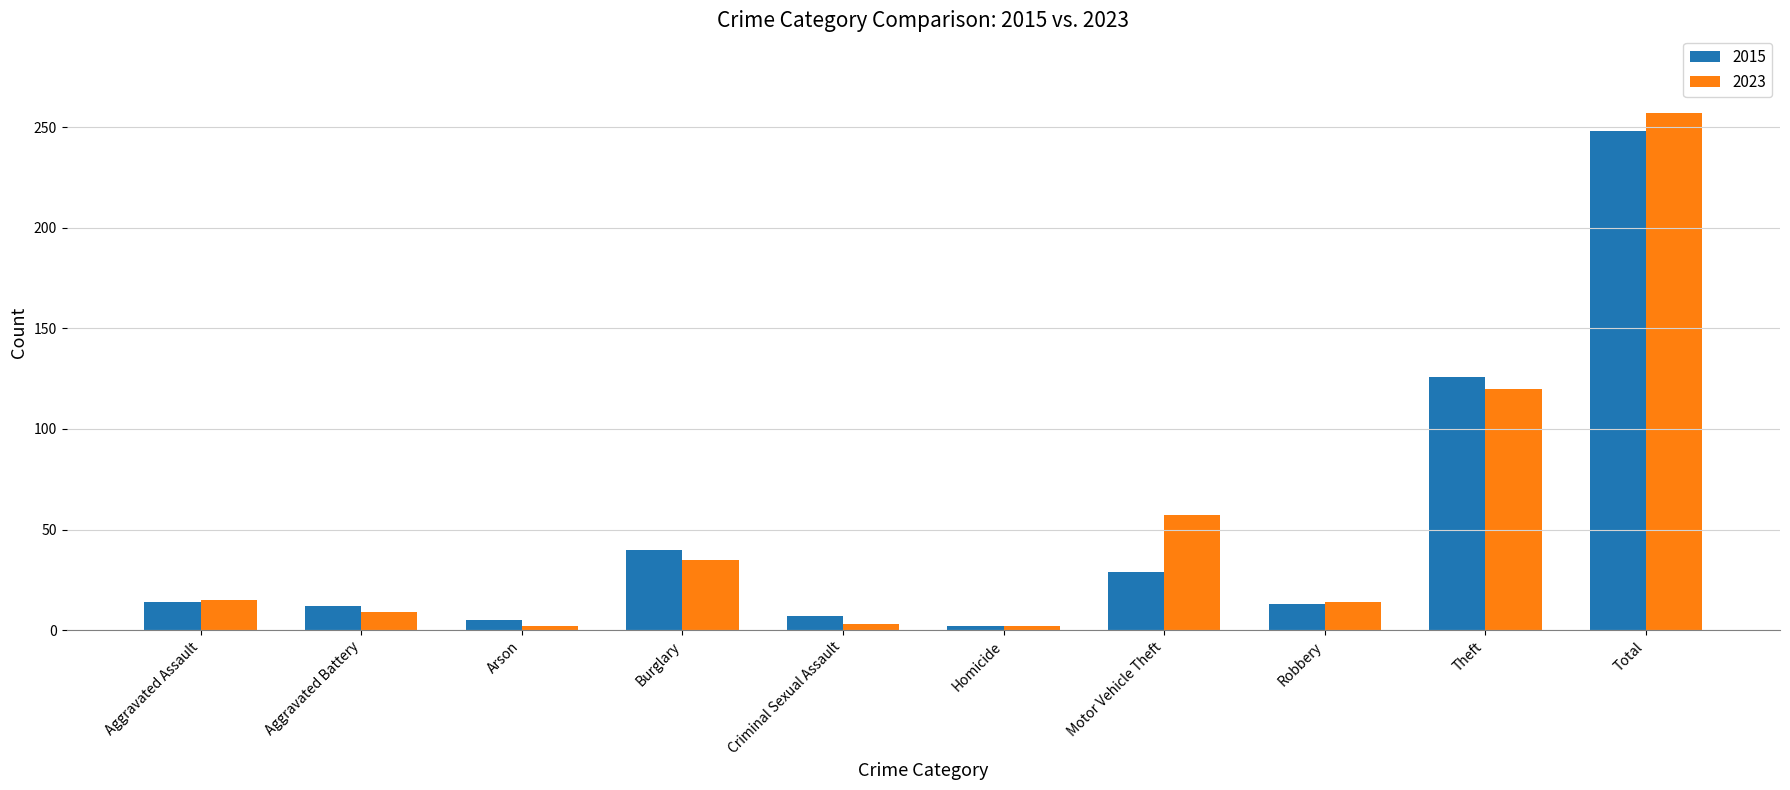

What are all the series names shown in the legend?

2015, 2023